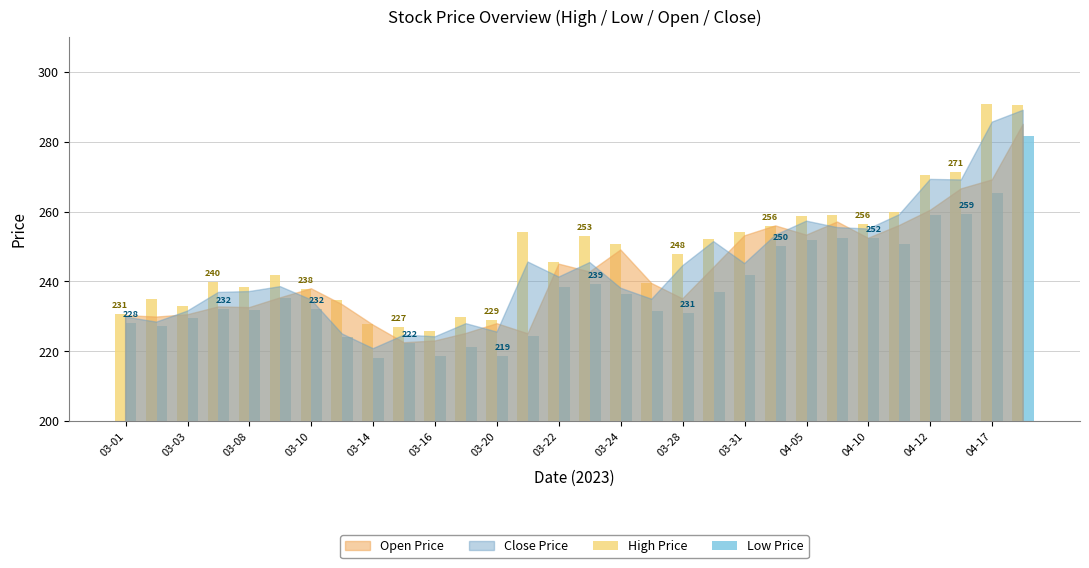

What is the lowest value of the High Price series?

225.8